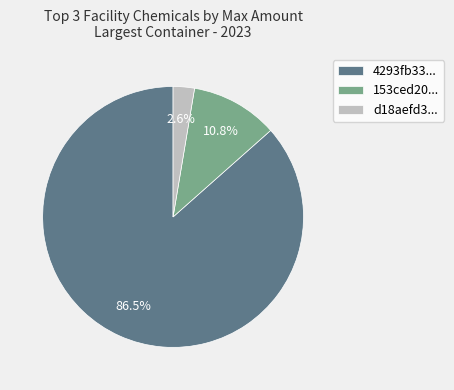

How many segments does this pie chart have?

3